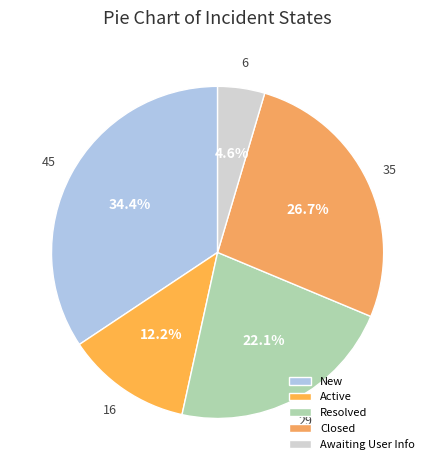

The Awaiting User Info slice represents 1% of the pie. True or false?

False